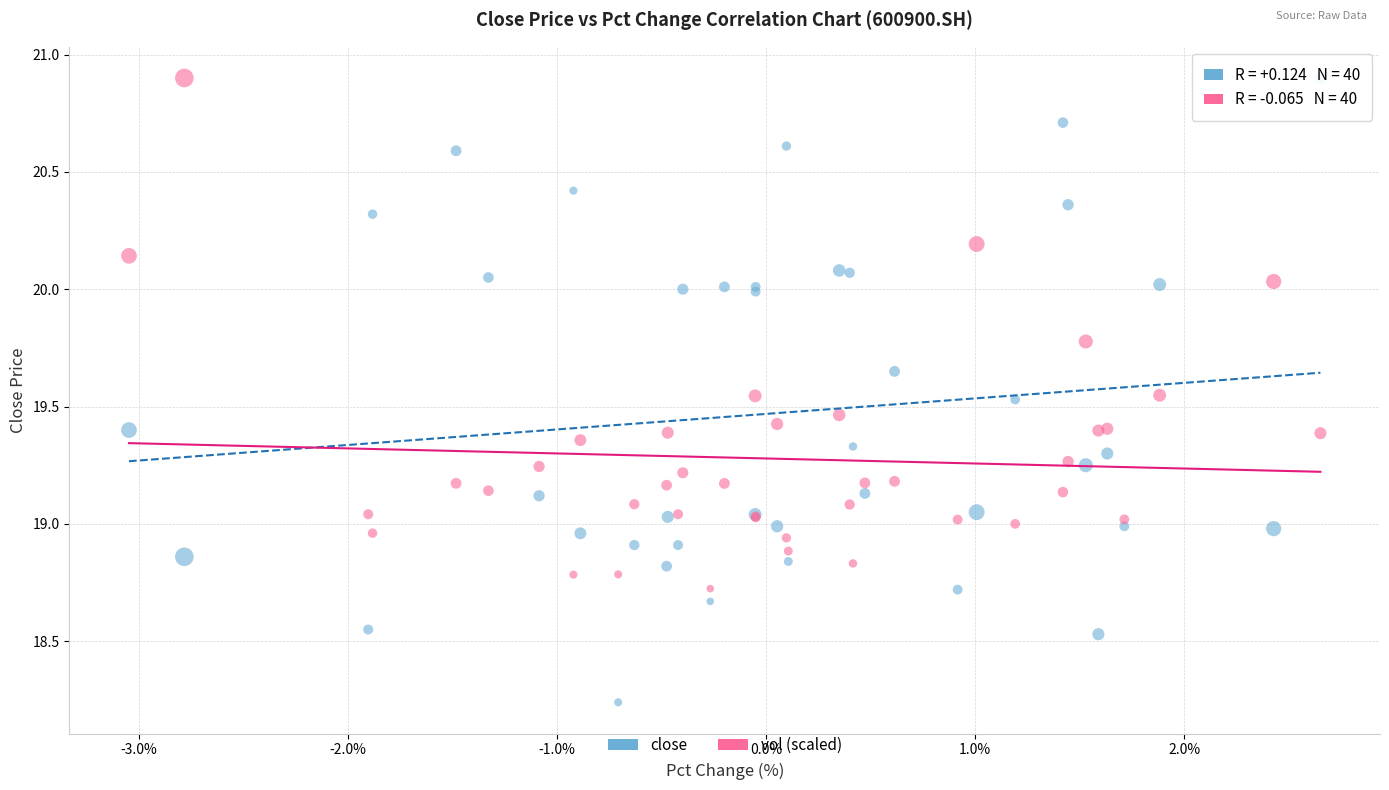

What are all the series names shown in the legend?

close, vol (scaled)